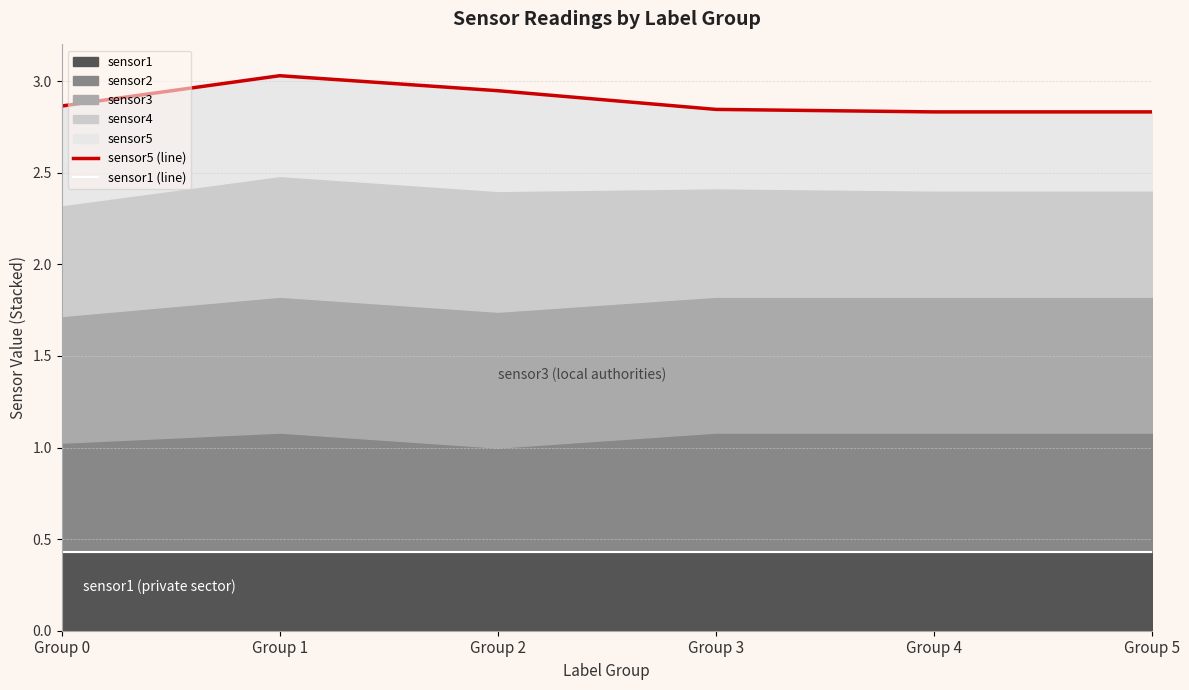

The value of sensor5 (line) at Group 1 is 3.0. True or false?

True